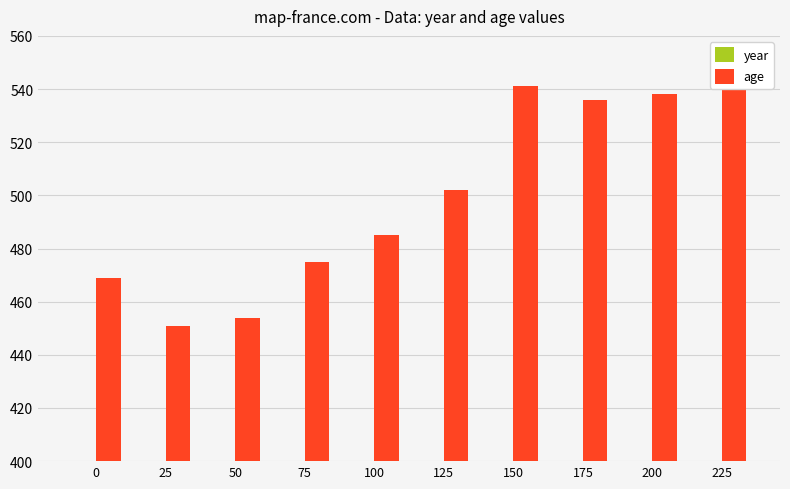

Where does the age series first go above 502?

150